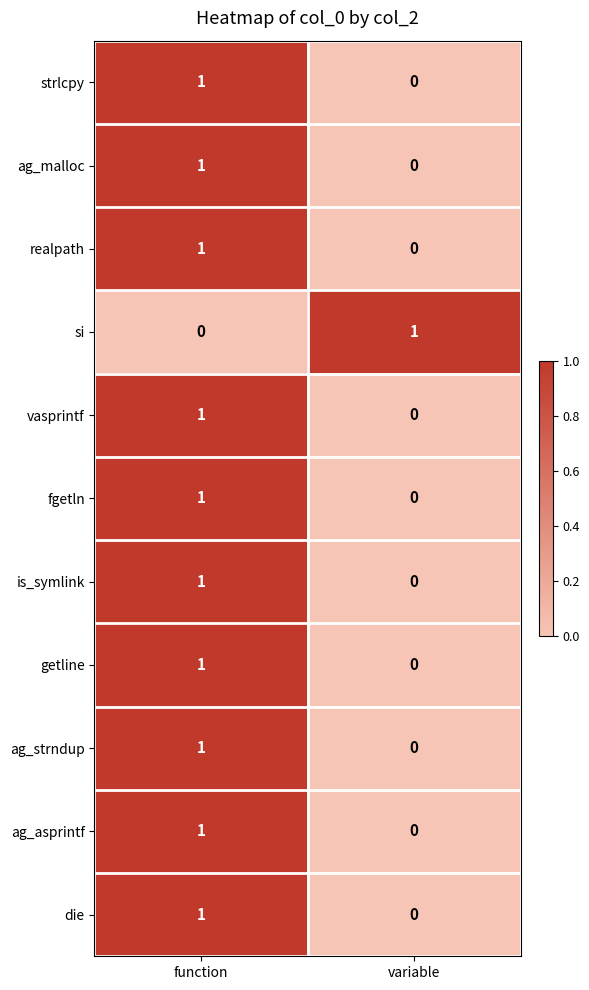

How many values in the ag_asprintf series are below 1?

1